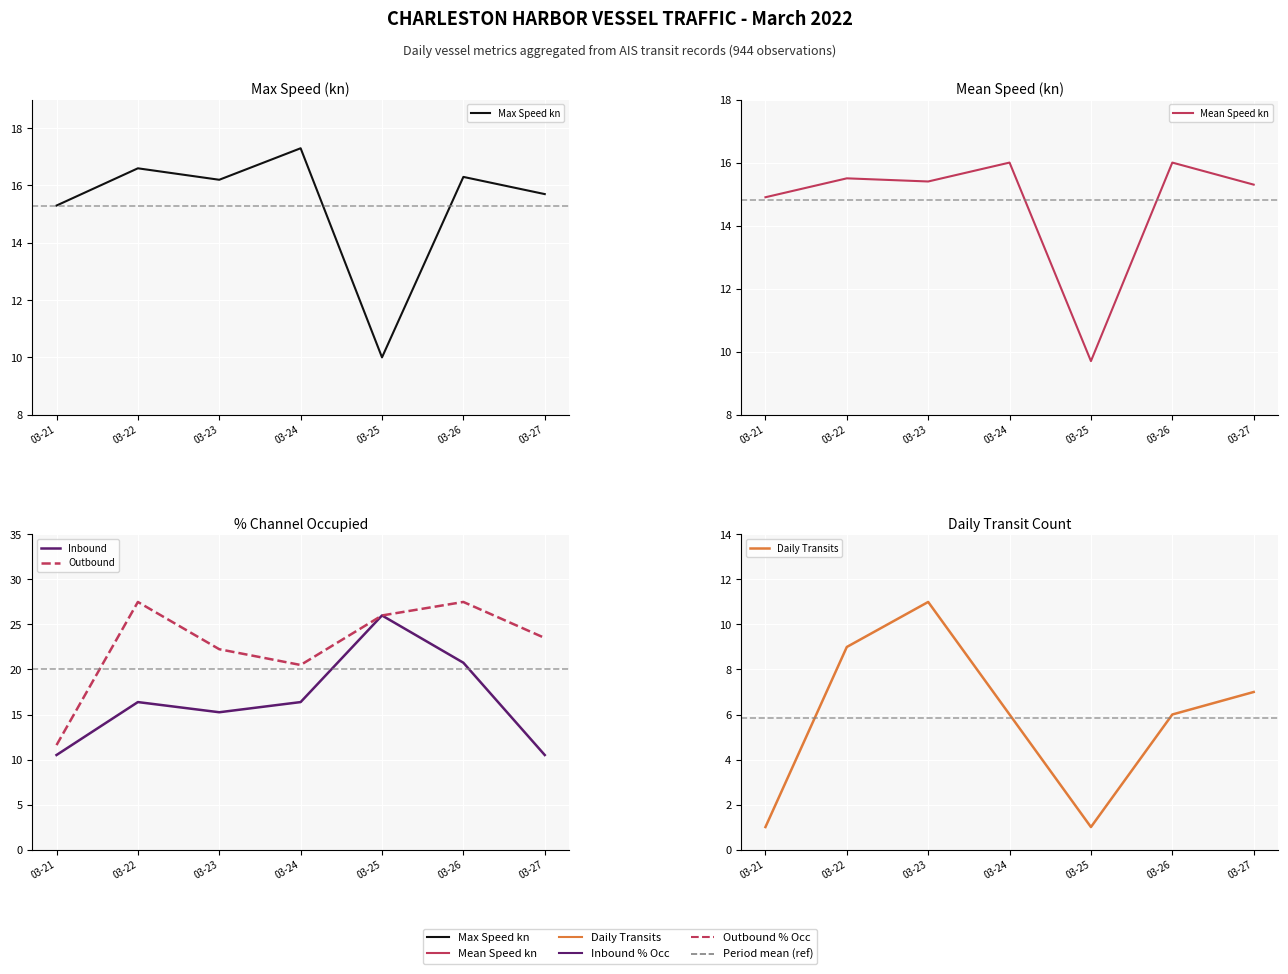

Where does the Max Speed kn series first go above 16?

03-22